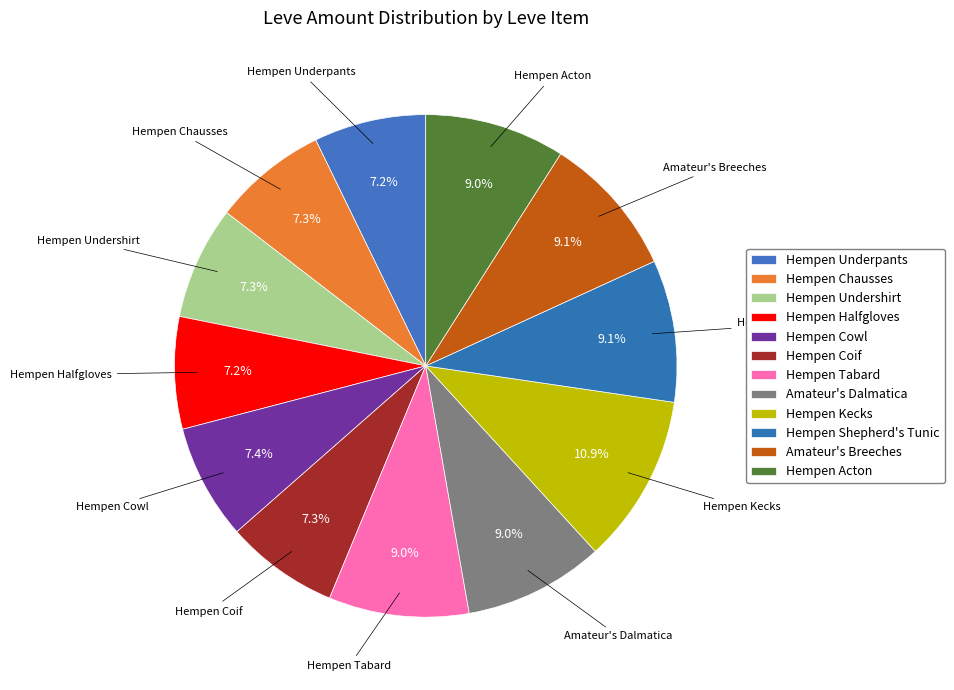

Count the number of slices in the pie.

12